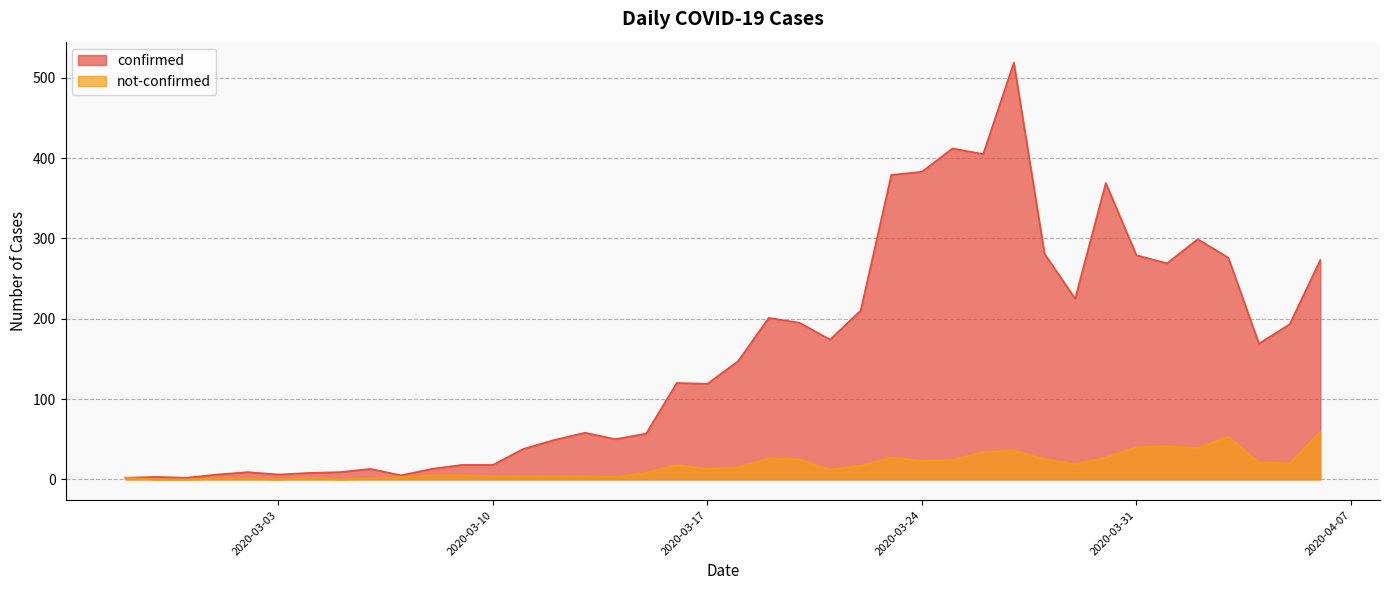

True or false: not-confirmed has more than 2 interior local peaks.

True